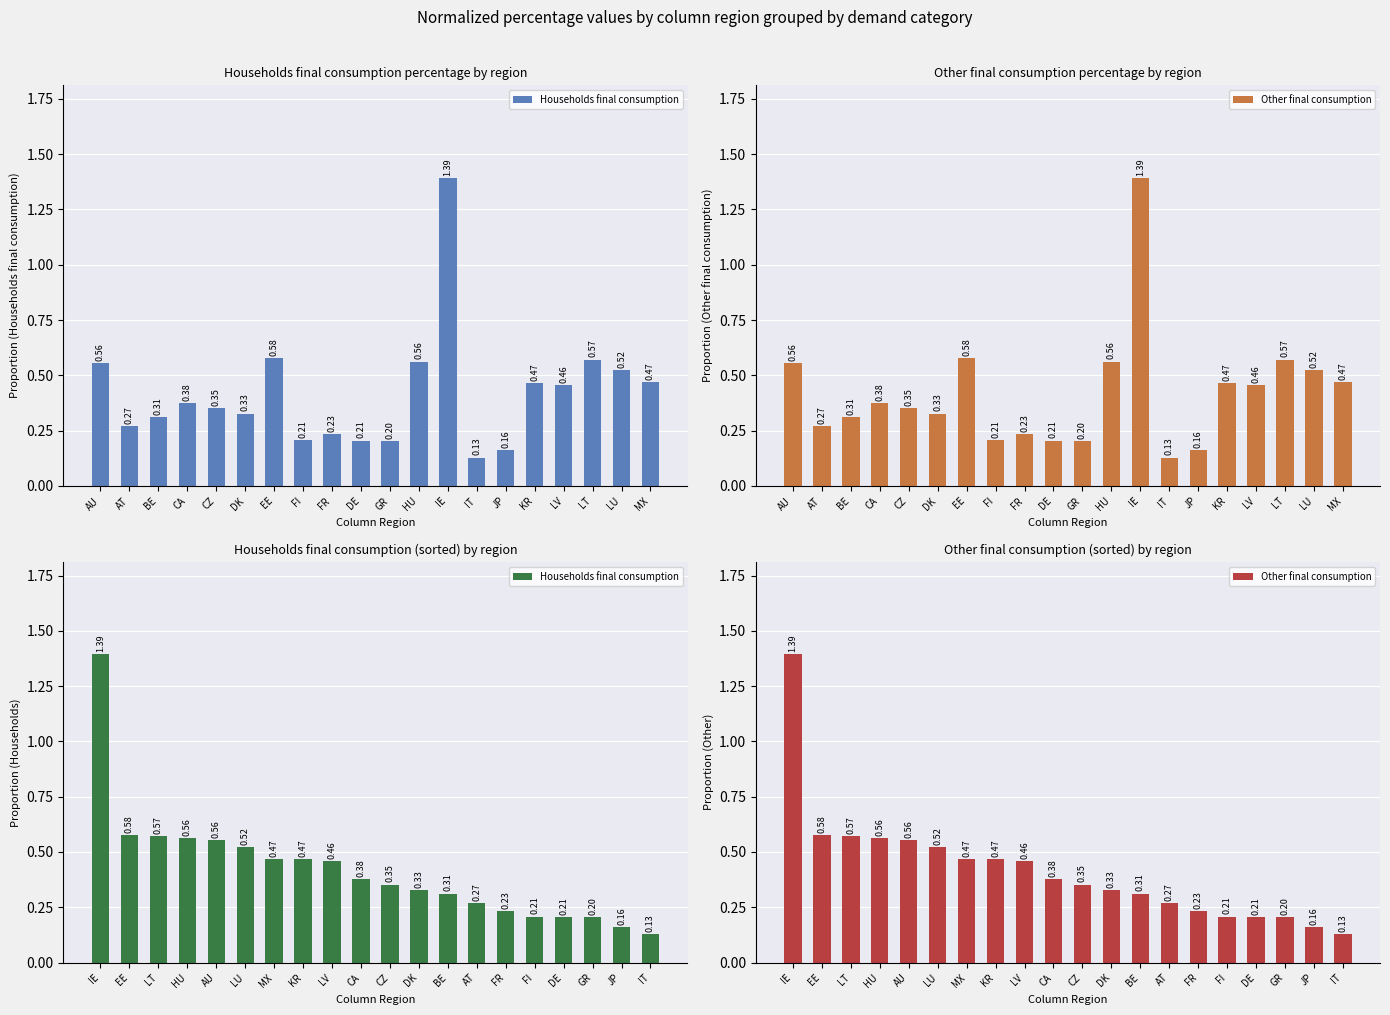

List the series in order of their peak value, highest first.

Households final consumption, Other final consumption